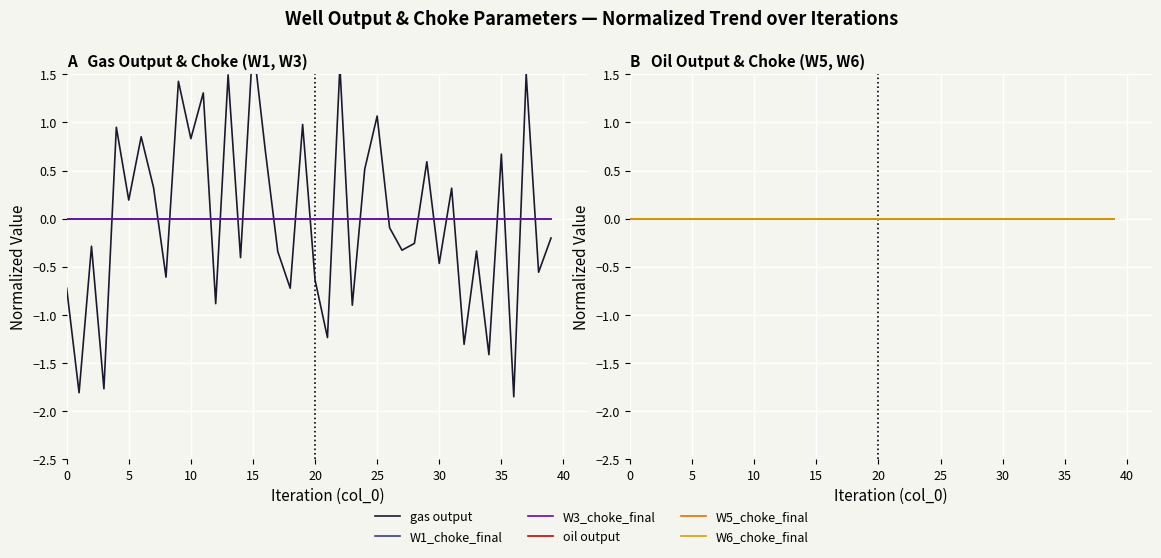

What is the label of the 18th point from the right?

22